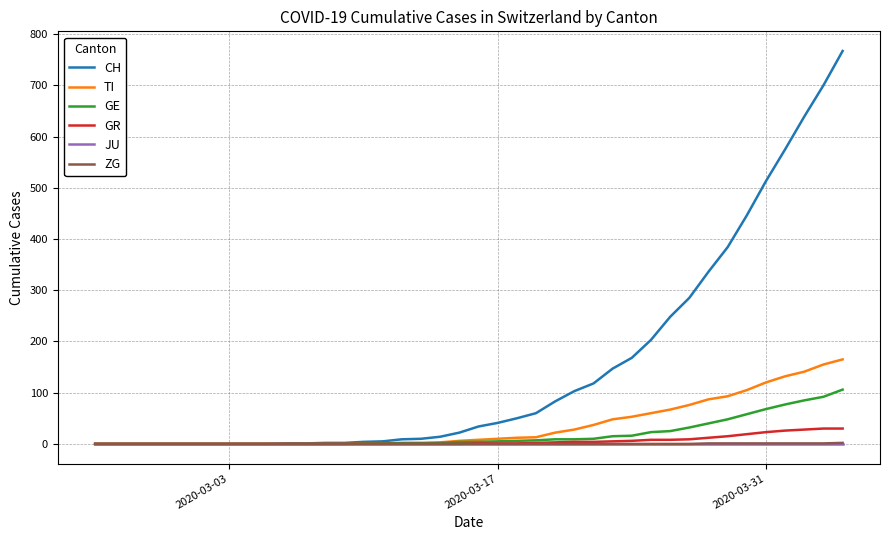

What is the highest value of the CH series?

767